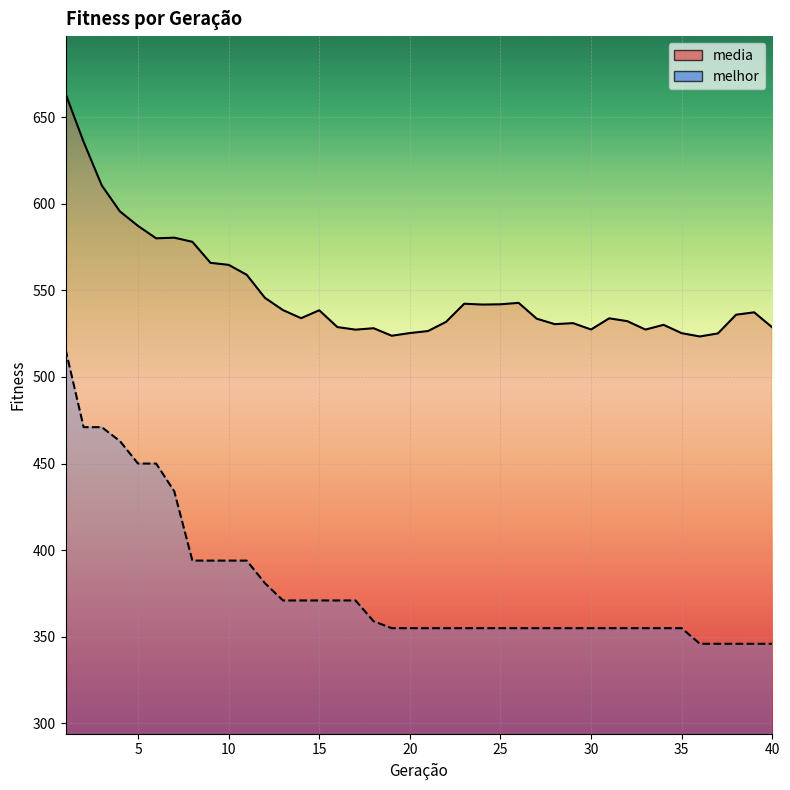

Between 8 and 20, which is larger?

8